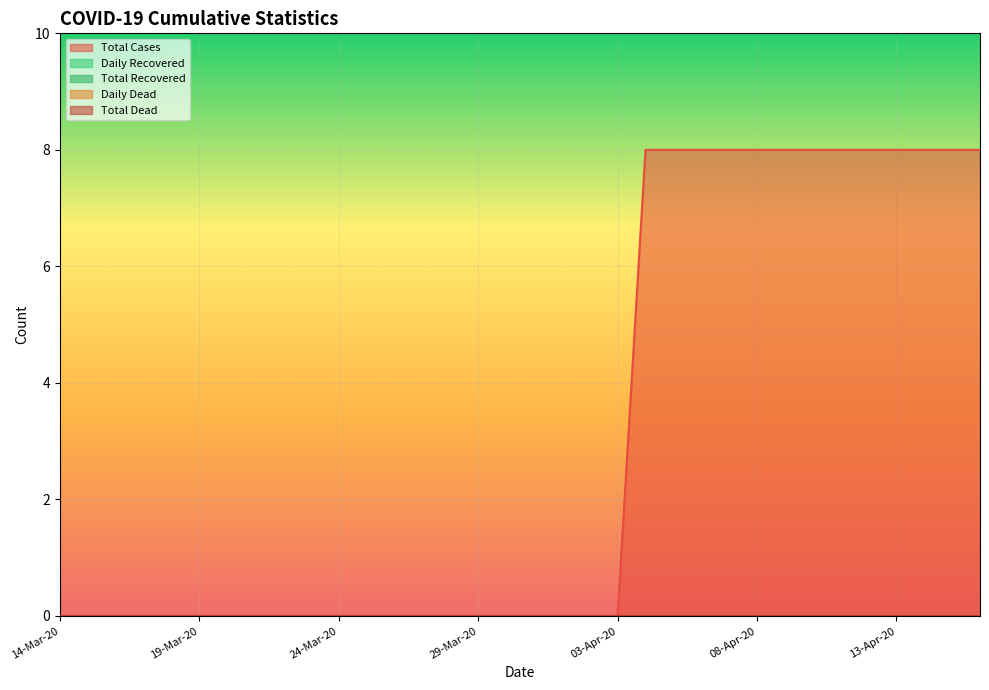

Which series has the widest spread of values?

Total Cases